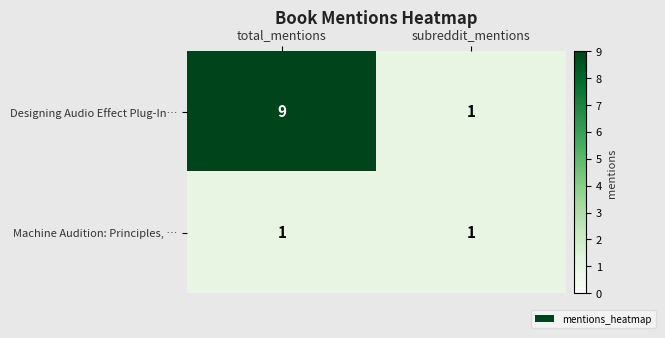

What is the difference between the highest and lowest values at total_mentions?

8